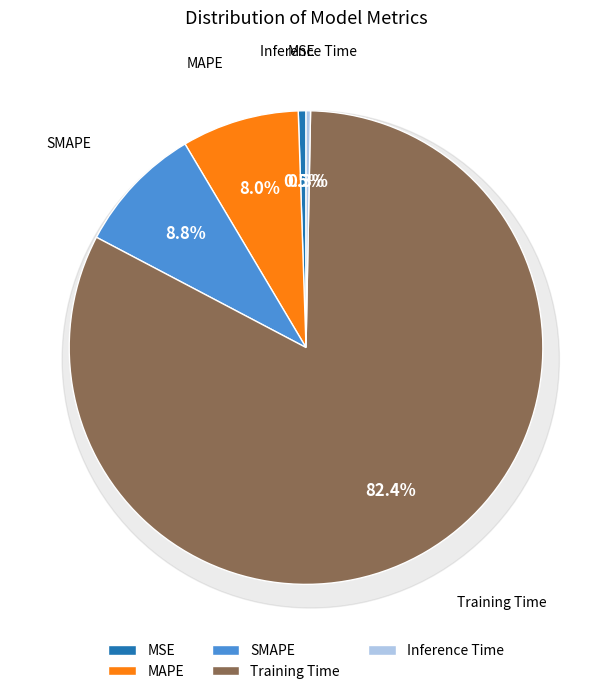

How many segments does this pie chart have?

5